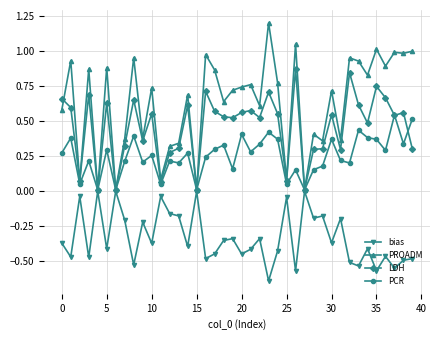

True or false: bias has more than 0 points higher than both neighbors.

True